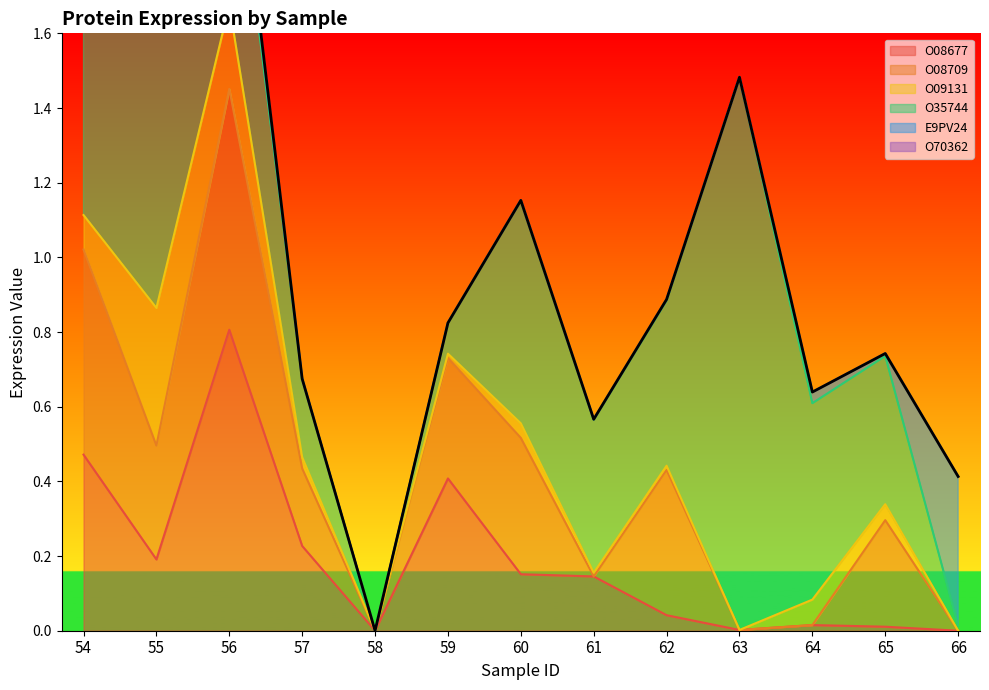

True or false: O08677 has a value of 0.7 at 54.

False